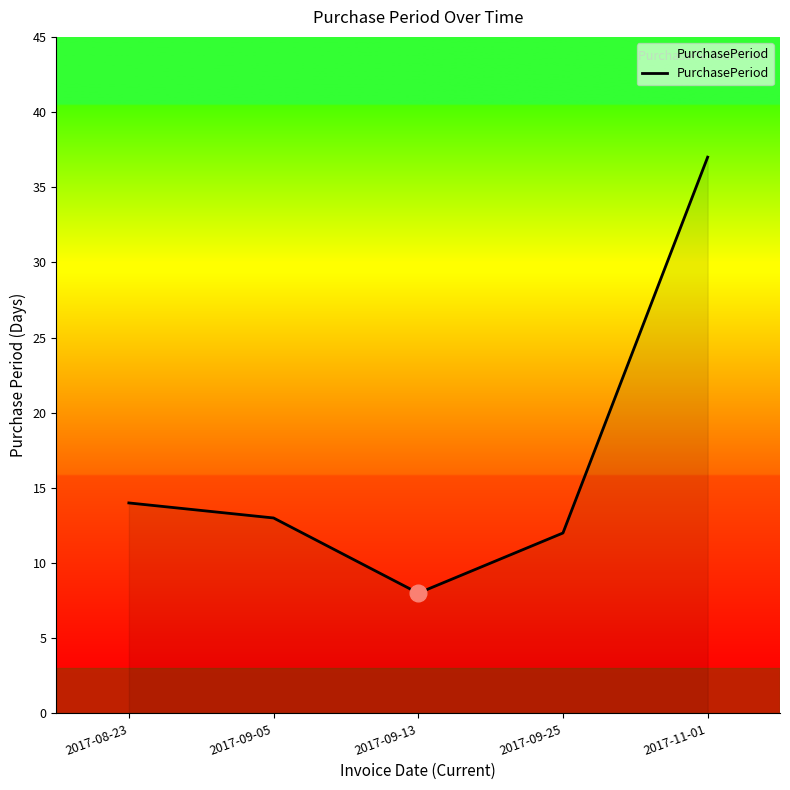

Rank the categories by value from highest to lowest.

2017-11-01, 2017-08-23, 2017-09-05, 2017-09-25, 2017-09-13